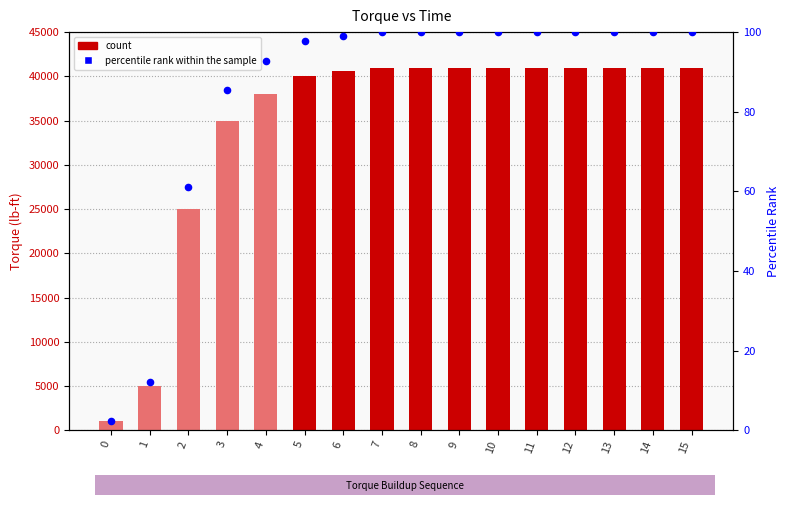

Which series has the largest Y range (max minus min)?

Torque (lb-ft)